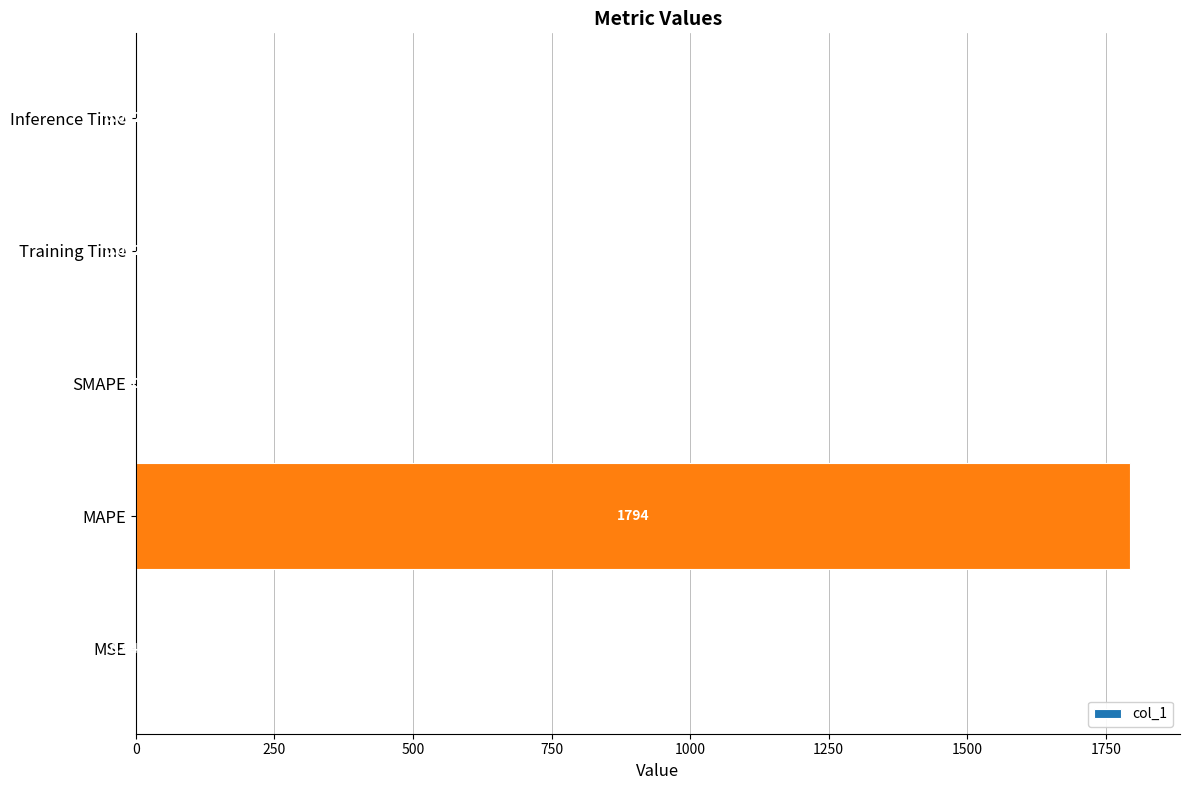

At which label is the value closest to 897?

MSE